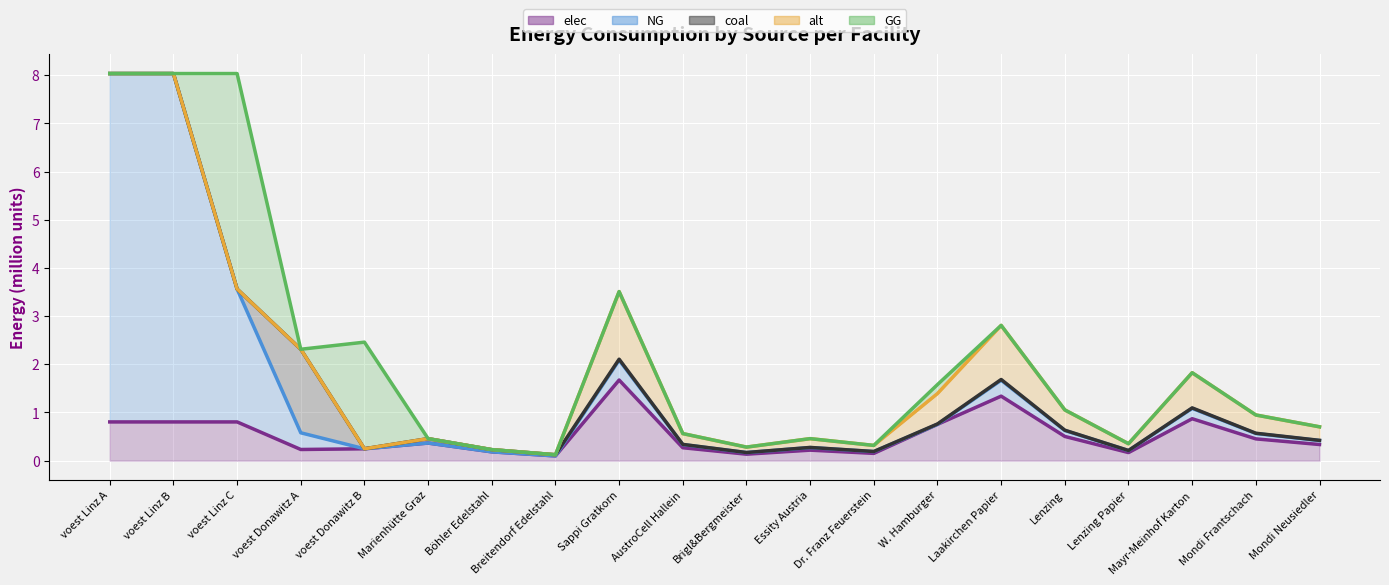

What is the greatest value displayed?

8.0